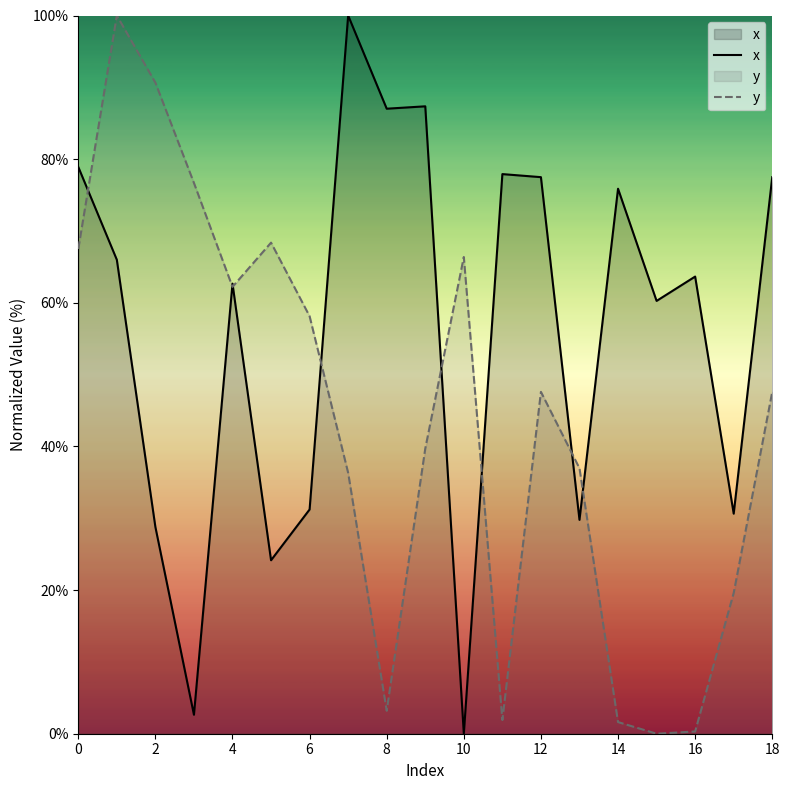

Which series has the largest total across all categories?

x